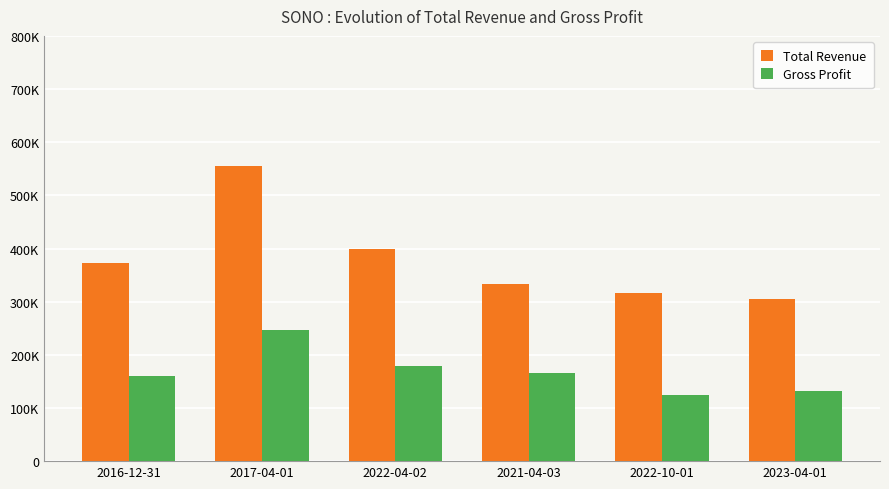

What is the sum of the Total Revenue values at 2017-04-01 and 2023-04-01?

859600